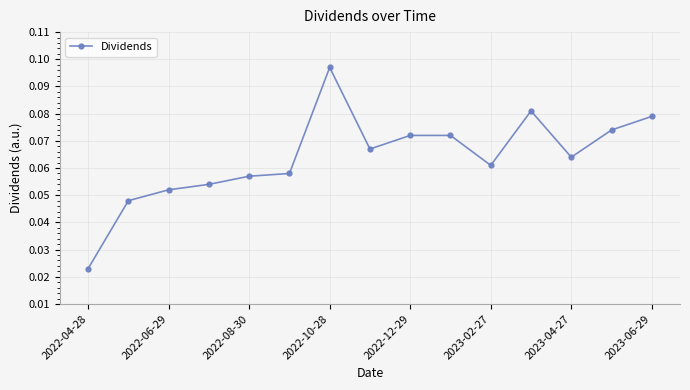

Count the values in the range 0 to 1.

15